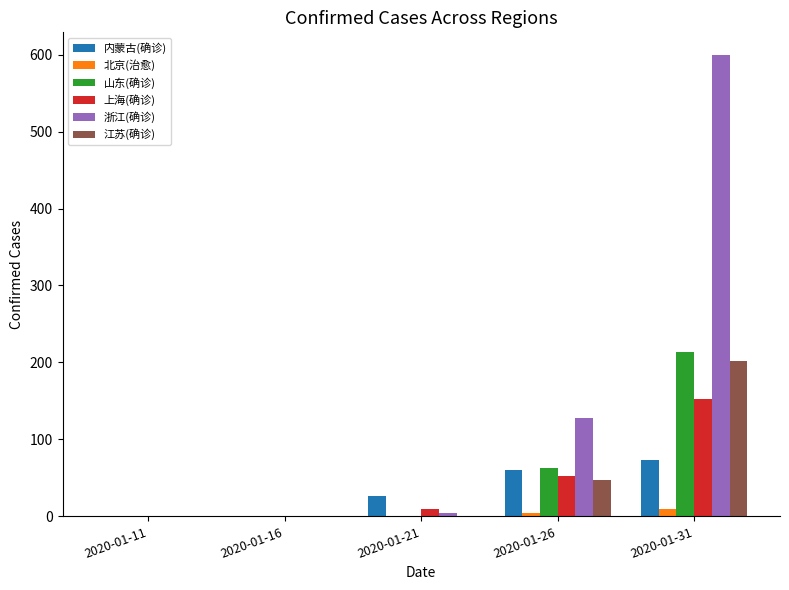

How many distinct data groups are displayed?

6